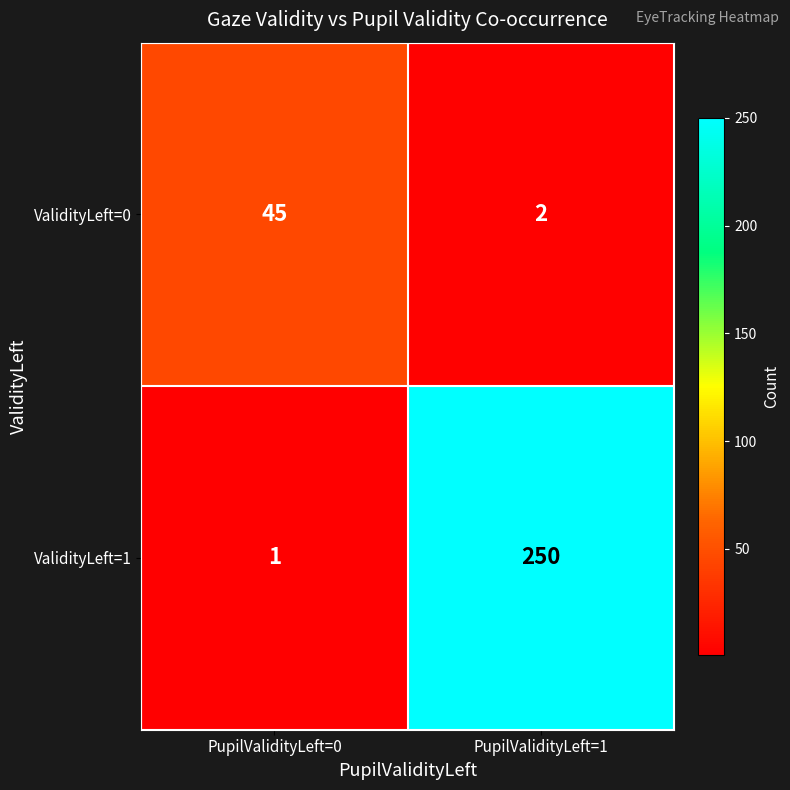

Which category has the highest value across all series?

PupilValidityLeft=1